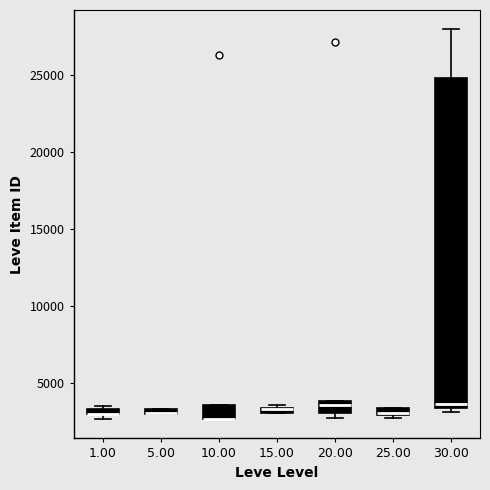

Where is the upper edge of the box at x = 20.00 on the y-axis? The values are not printed on the chart, so give them approximately, as read against the axis.

4000